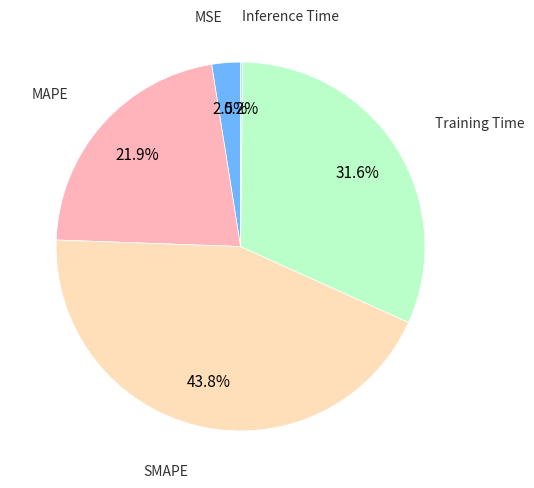

Does any single category account for the majority?

No